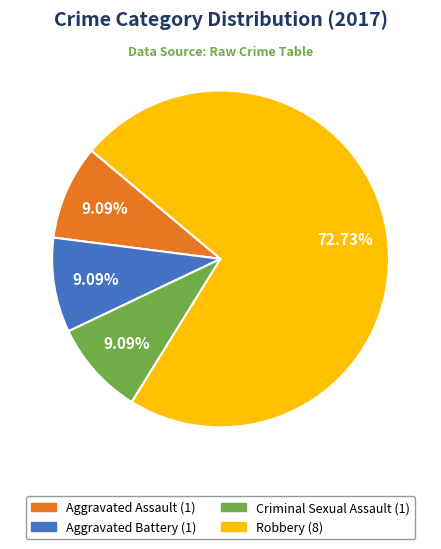

To the nearest percent, what is the average slice percentage?

25%